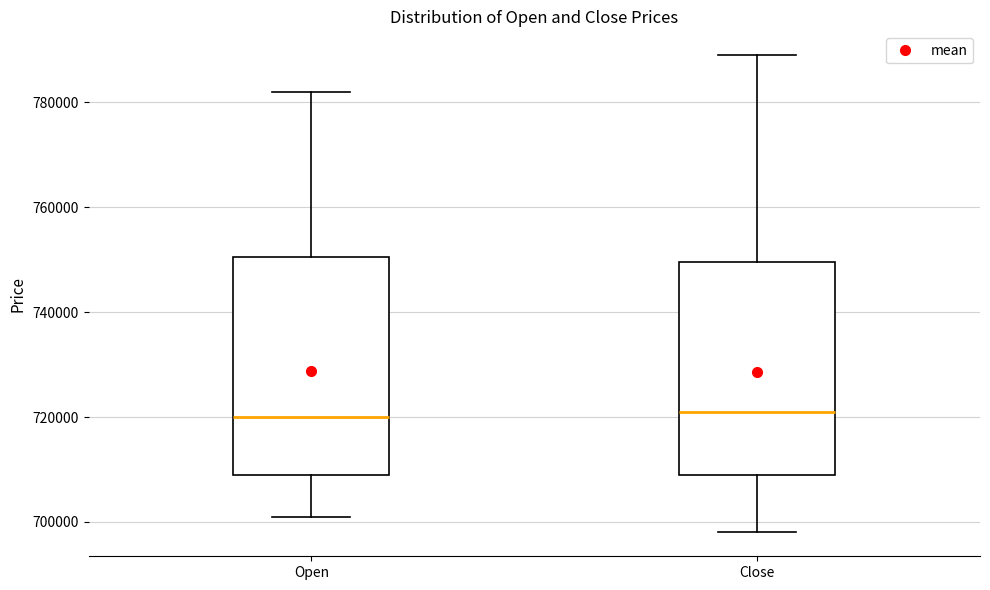

Where is the lower edge of the box for Open on the y-axis? The values are not printed on the chart, so give them approximately, as read against the axis.

710000